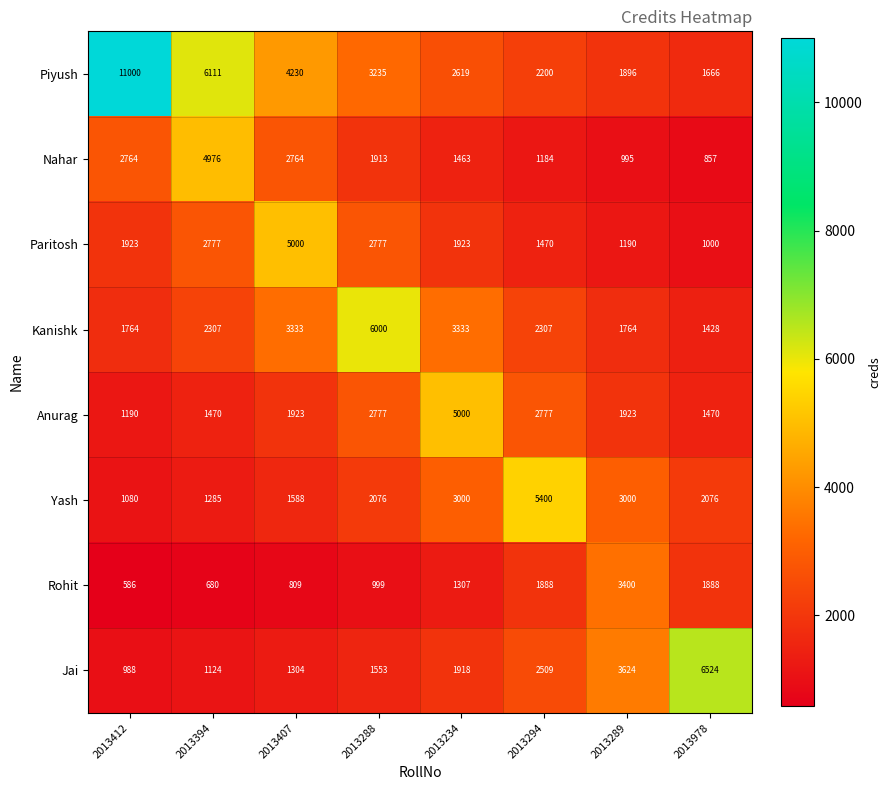

How many categories are shown in the chart?

8